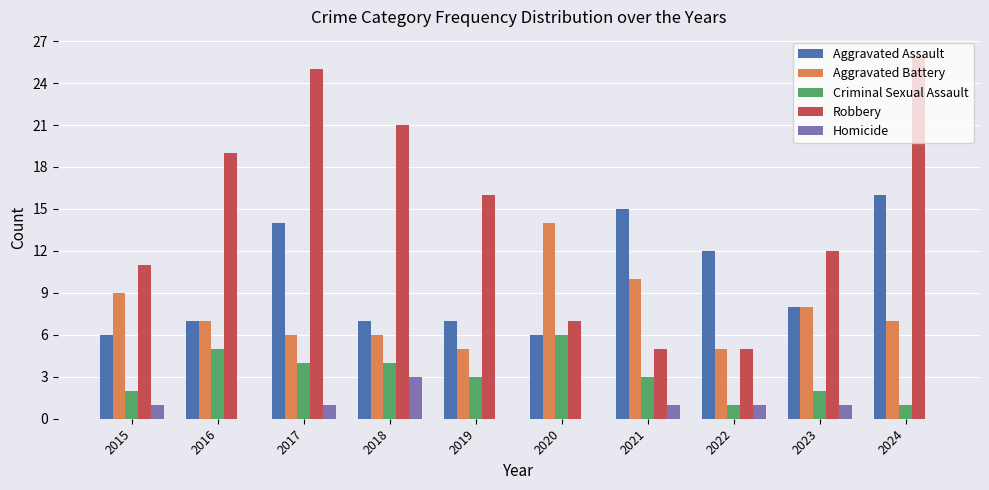

How many series are shown in this chart?

5